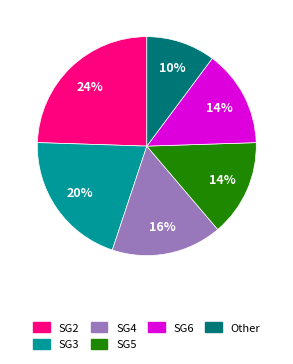

To the nearest percent, what is the difference between the SG2 and SG4 slice percentages?

8%